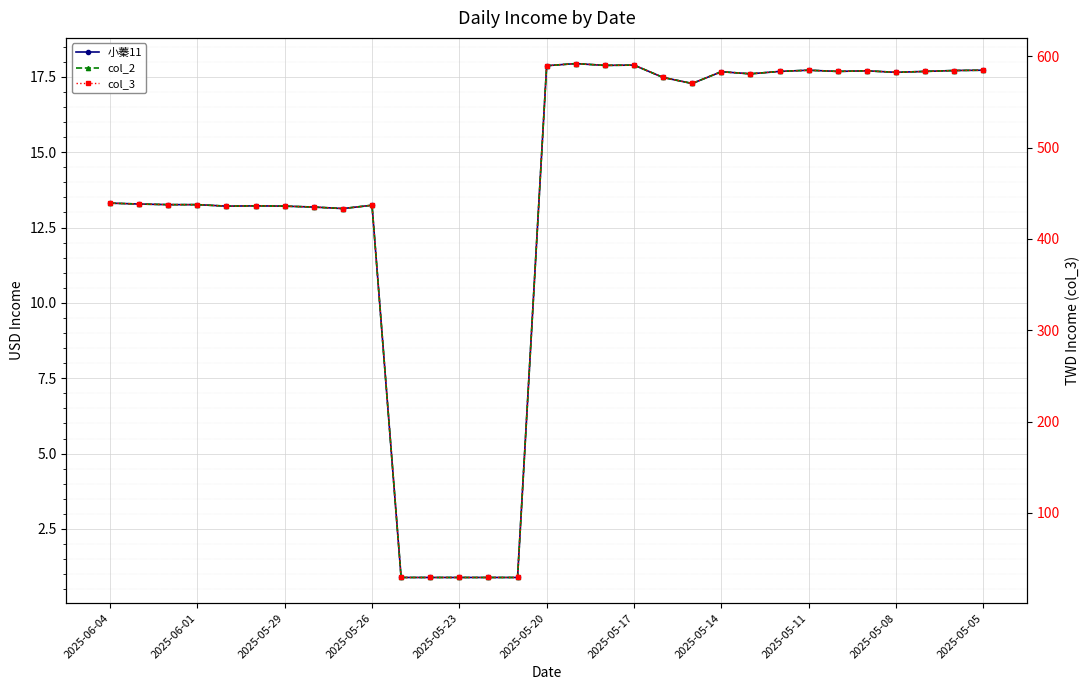

True or false: 小蓁11 has more than 1 points higher than both neighbors.

True